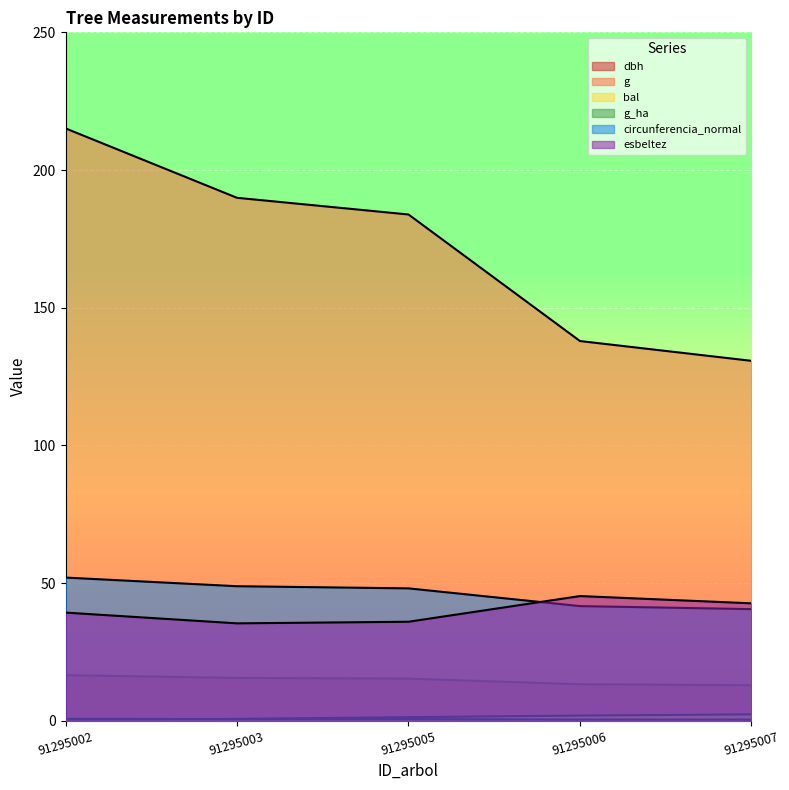

What is the total value across all series at 91295007?

229.5